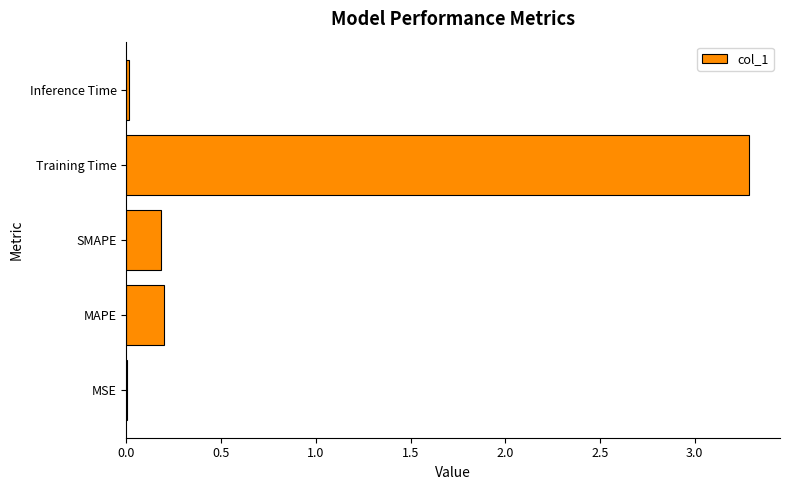

What is the sum of the values at Training Time and MAPE?

3.5